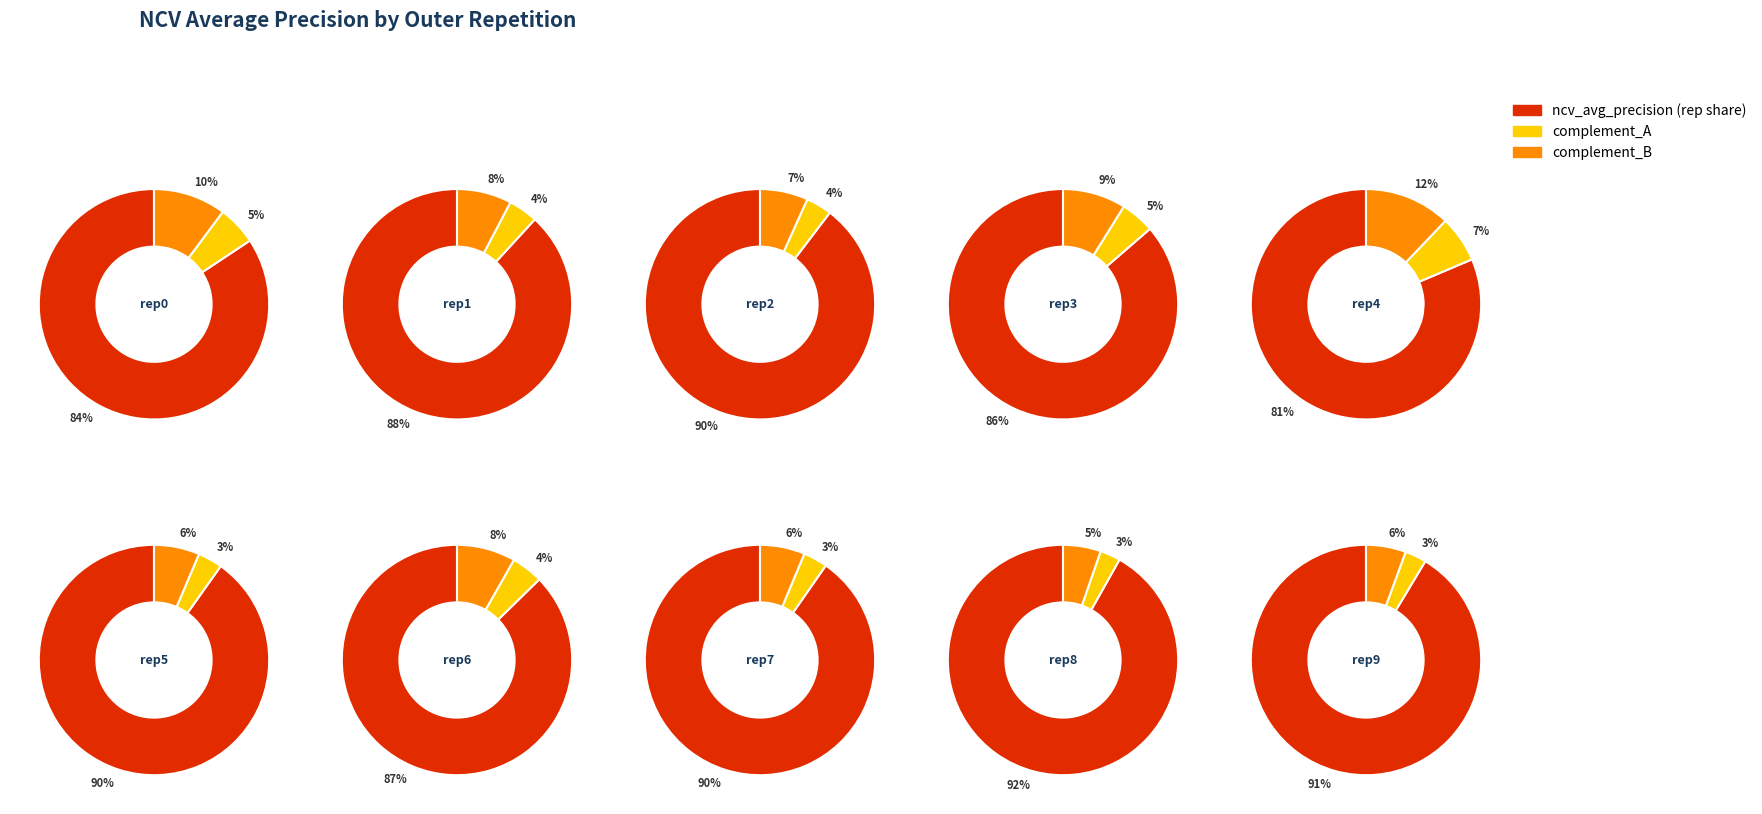

Does outer-repetition9 account for over 50% of the chart?

No